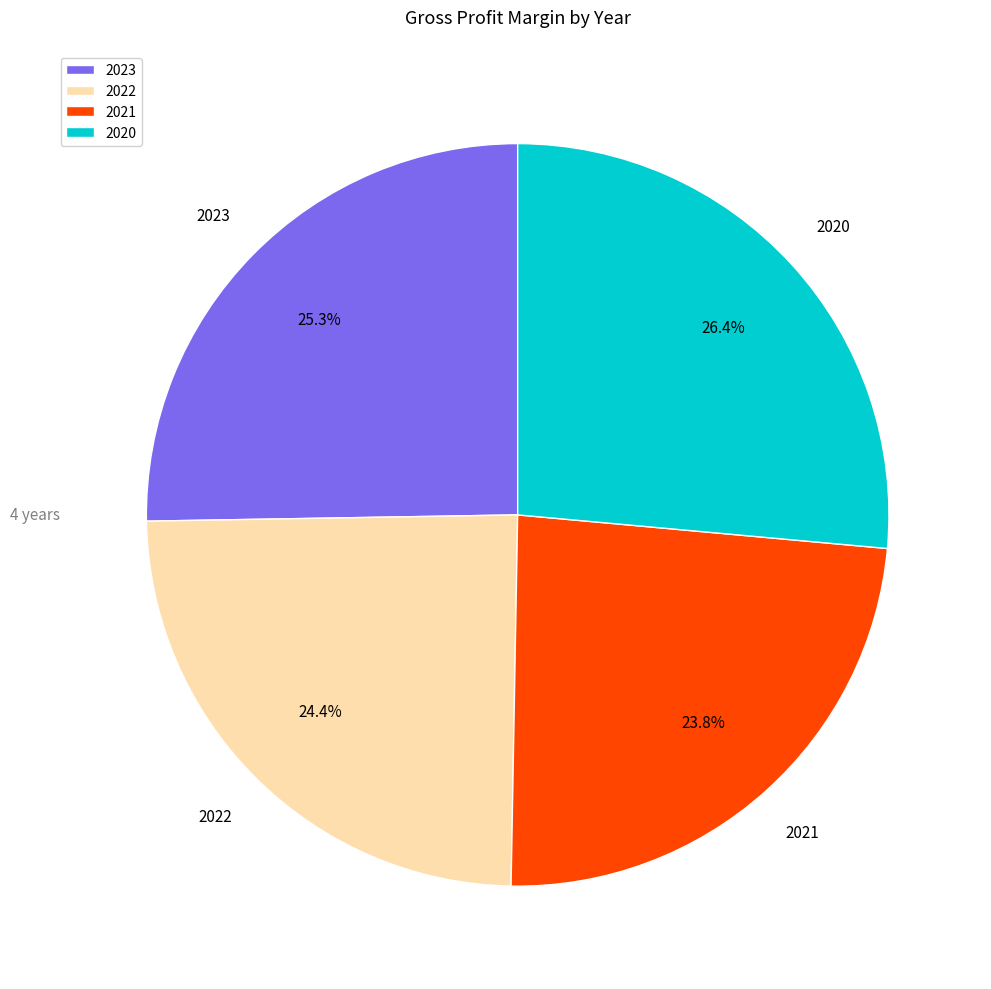

What percentage is the 2022 slice, to the nearest percent?

24%